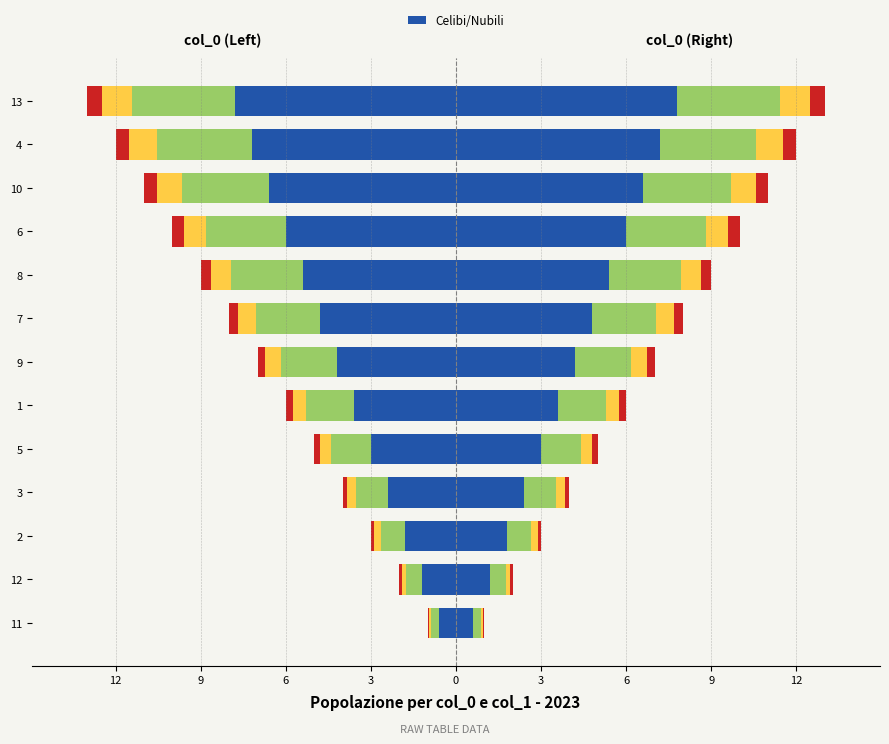

How many values exceed -4?

6